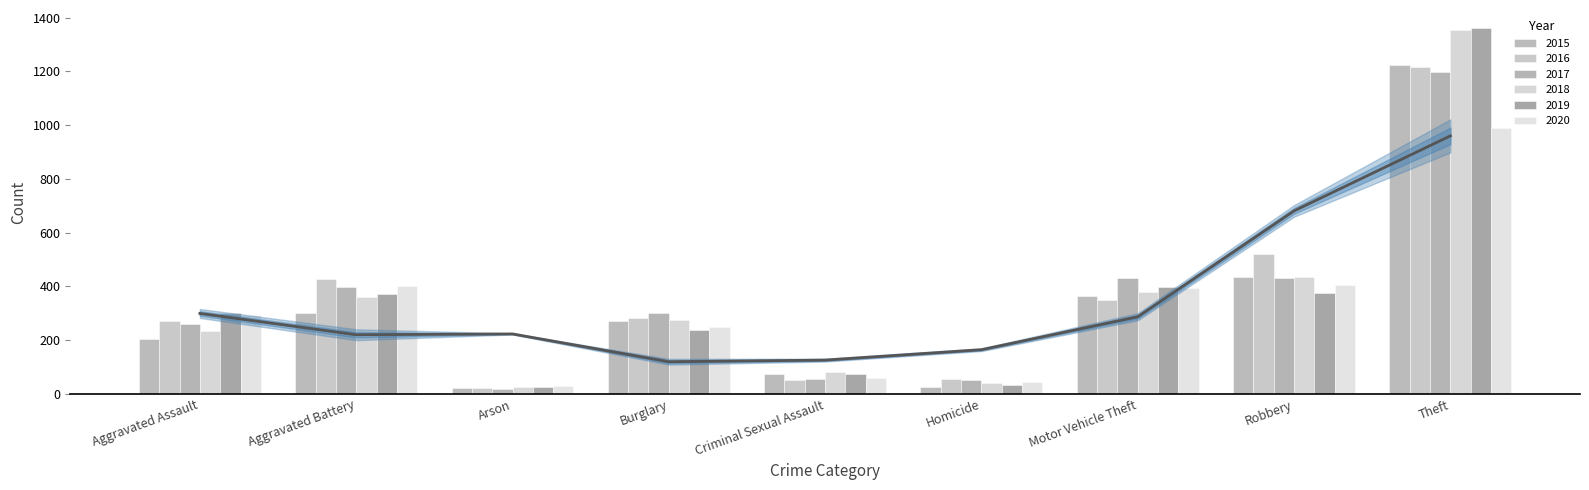

How many data points in 2019 are above 303?

4